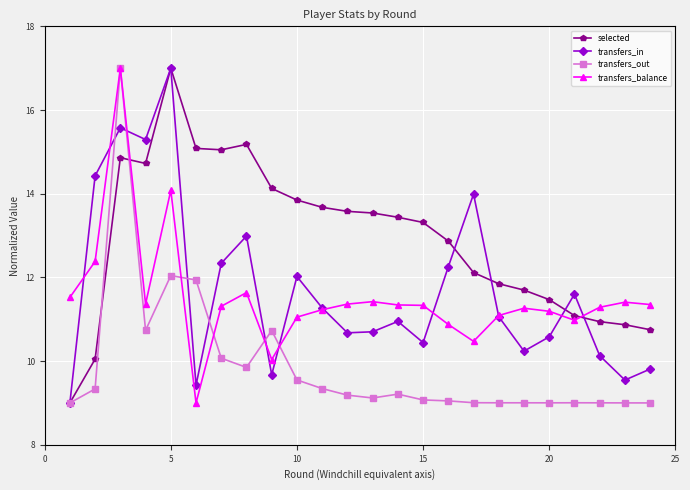

In transfers_balance, how many points are higher than both neighbors (excluding endpoints)?

6